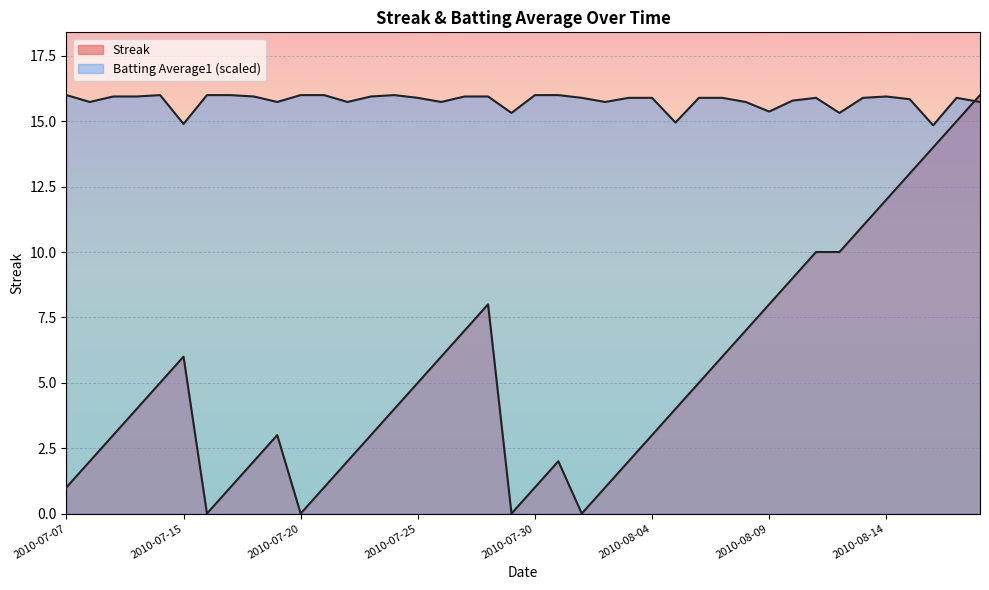

How many lines are shown in the chart?

2